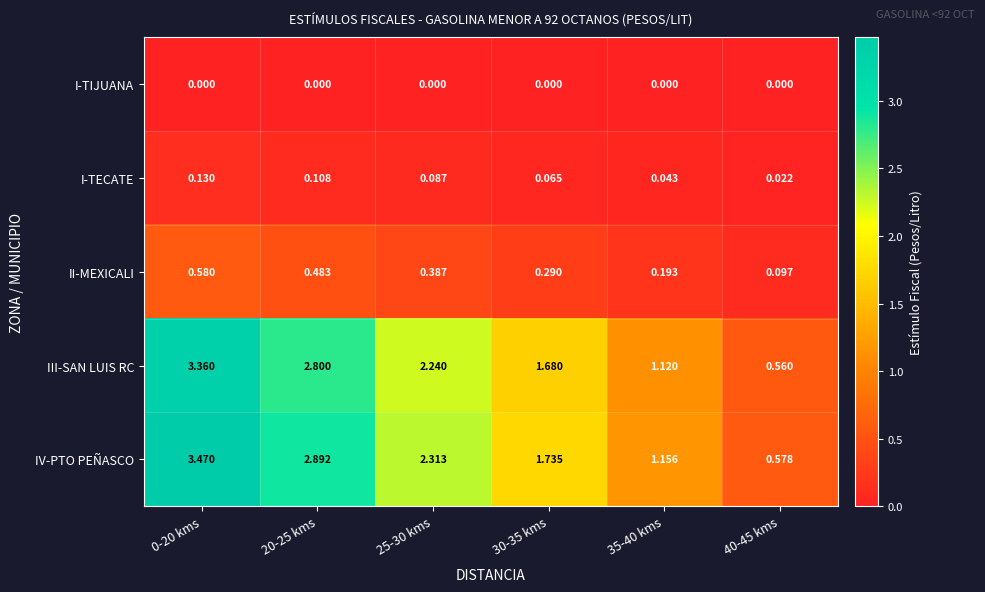

Which series has the widest spread of values?

IV-PTO PEÑASCO